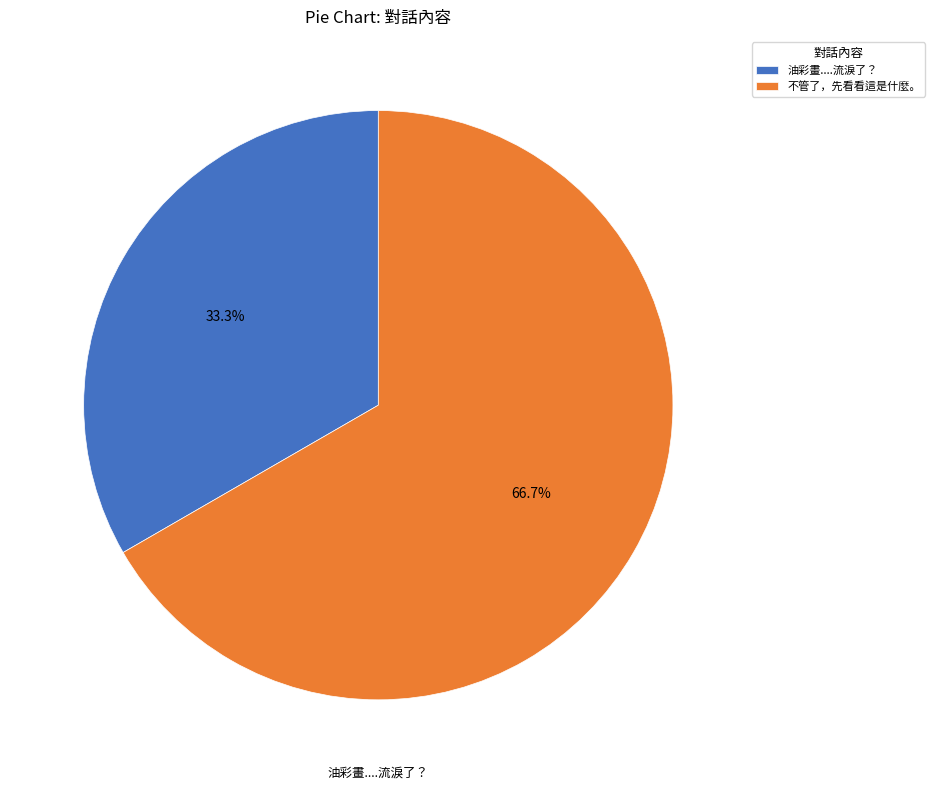

To the nearest percent, what is the difference between the 不管了，先看看這是什麼。 and 油彩畫....流淚了？ slice percentages?

33%